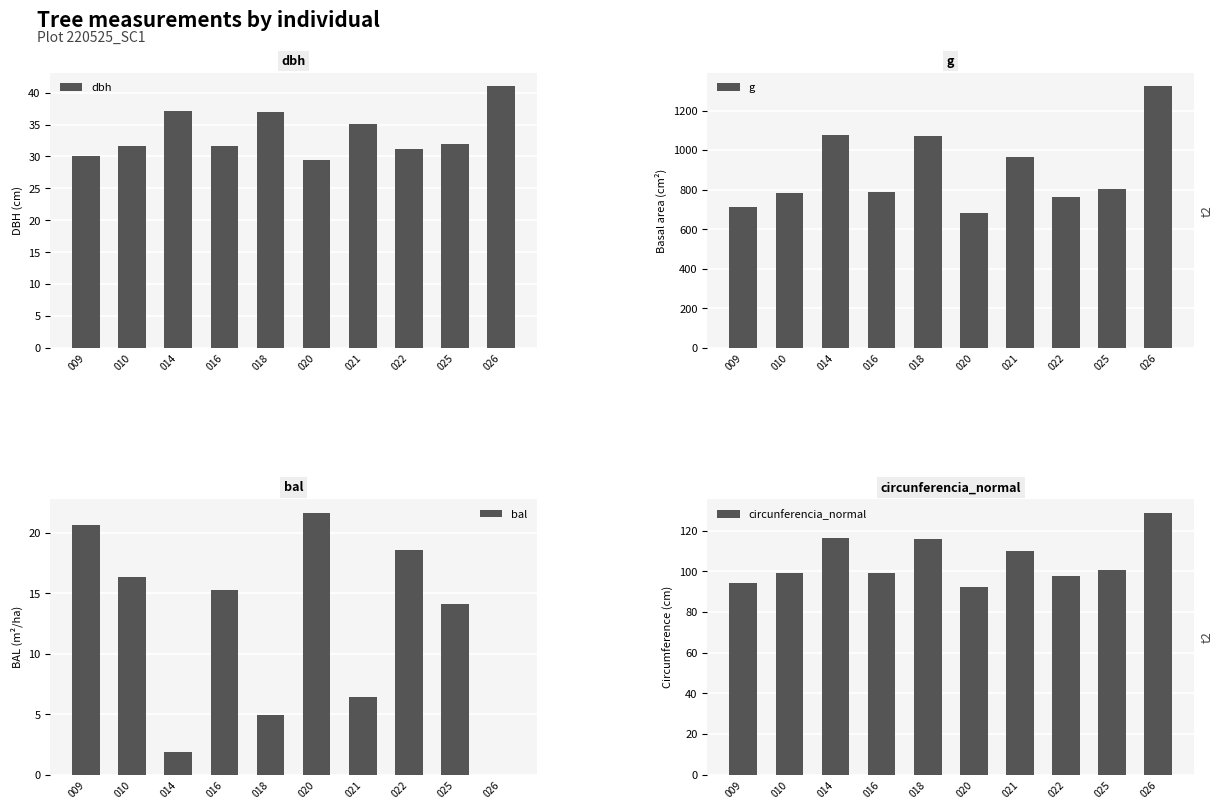

True or false: circunferencia_normal has a value of 162.6 at 010.

False